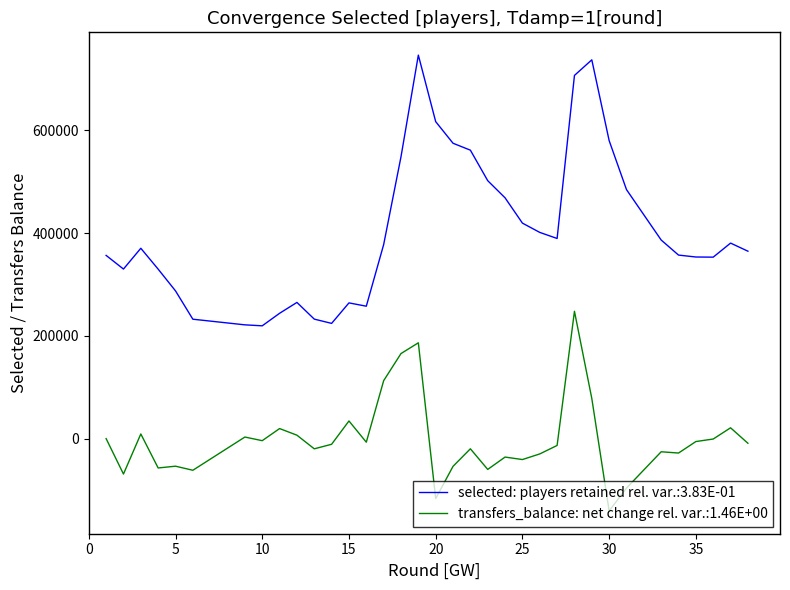

Which has a higher value, 15 or 33?

33